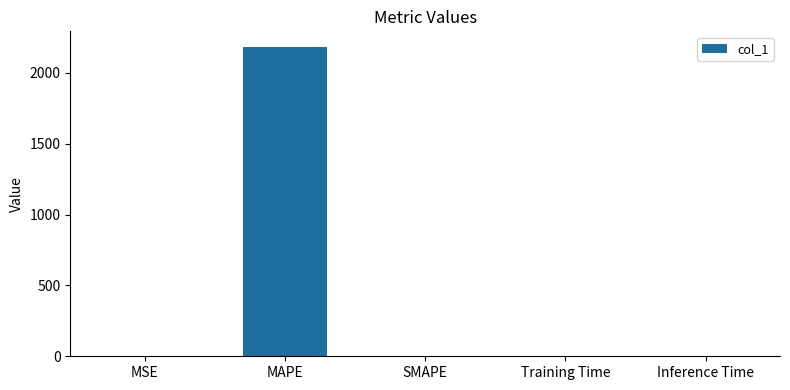

What is the maximum value shown in the chart?

2183.2